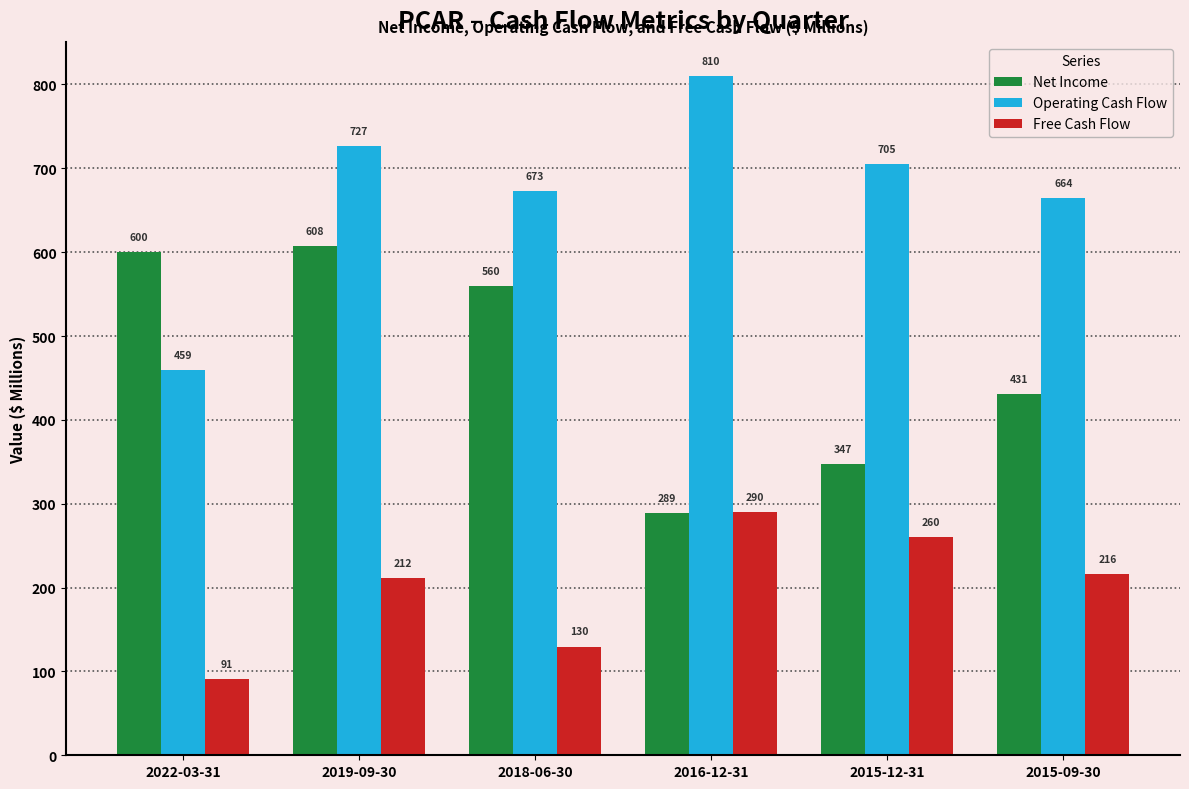

At which category is the sum across all series the highest?

2019-09-30